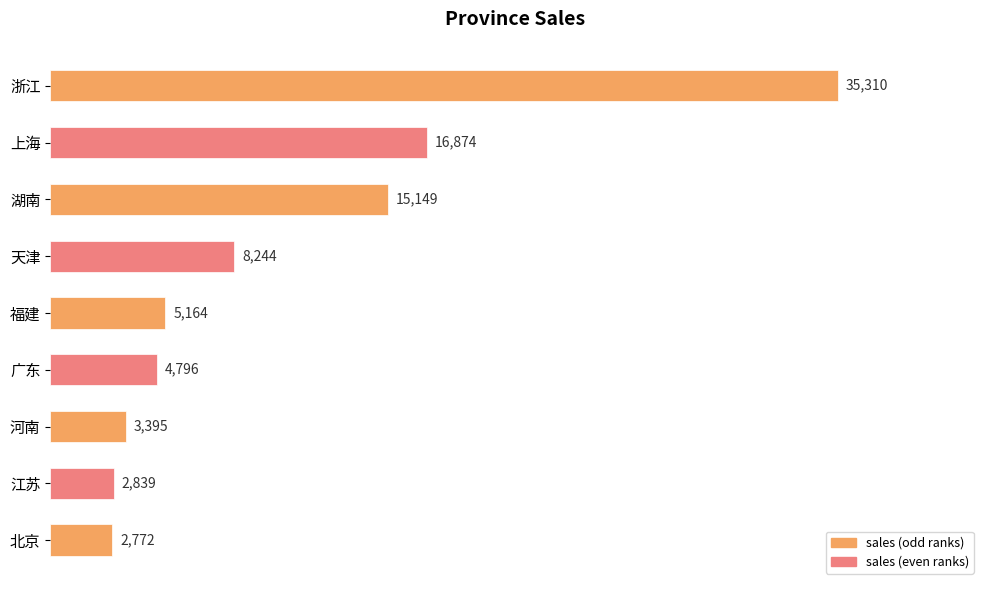

The chart shows a value of 14601.5 at 天津. True or false?

False